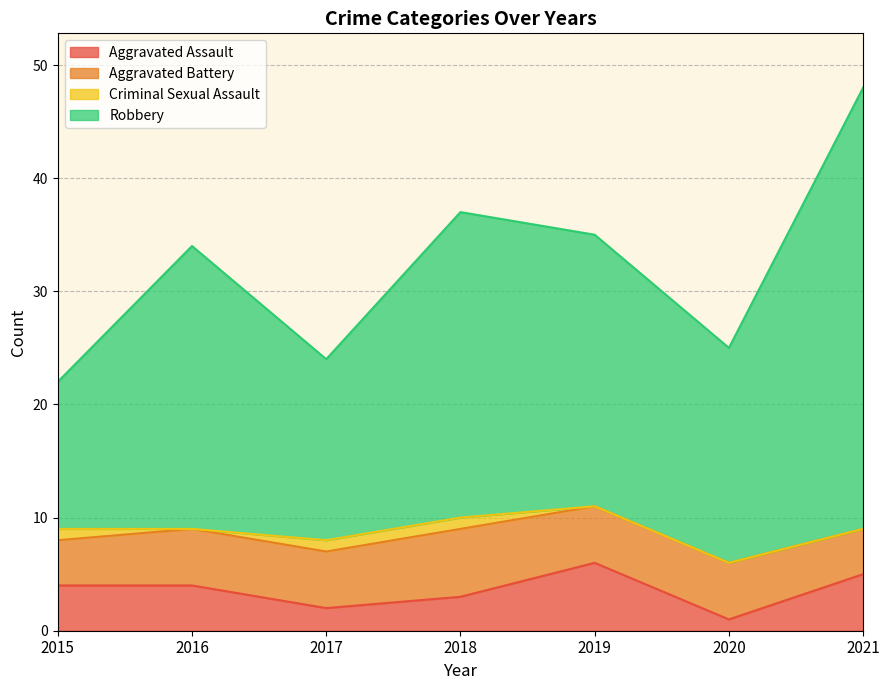

What is the highest value of the Aggravated Assault series?

6